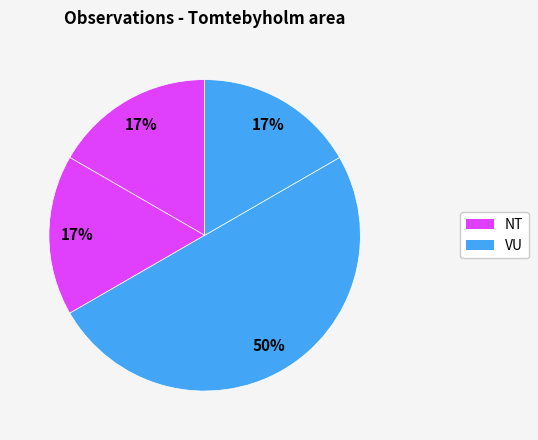

Count the number of slices in the pie.

4